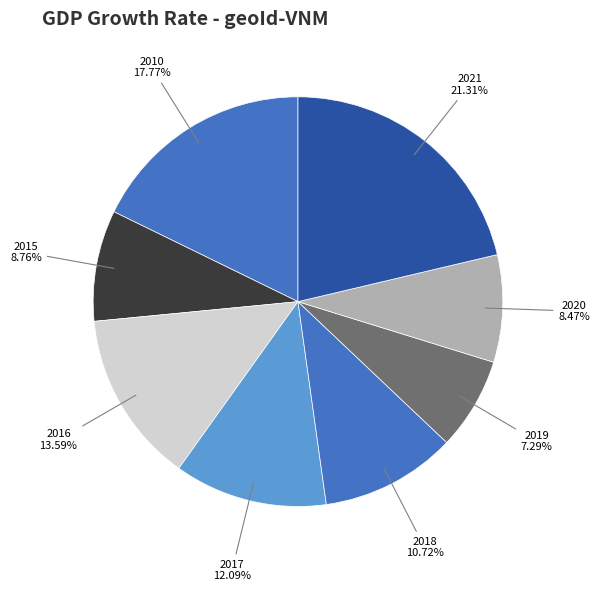

True or false: 2018 accounts for 17% of the total.

False